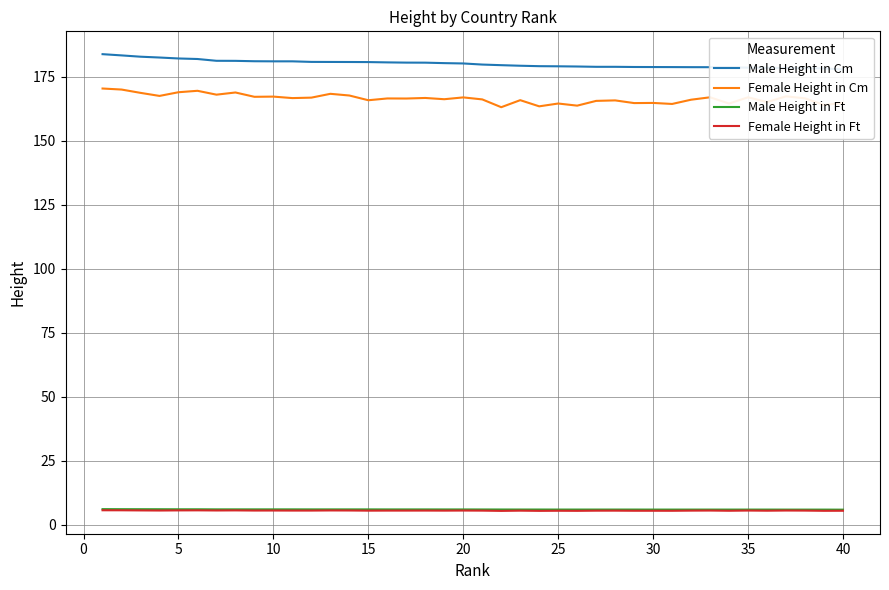

True or false: Male Height in Cm and Female Height in Cm cross at least once.

False